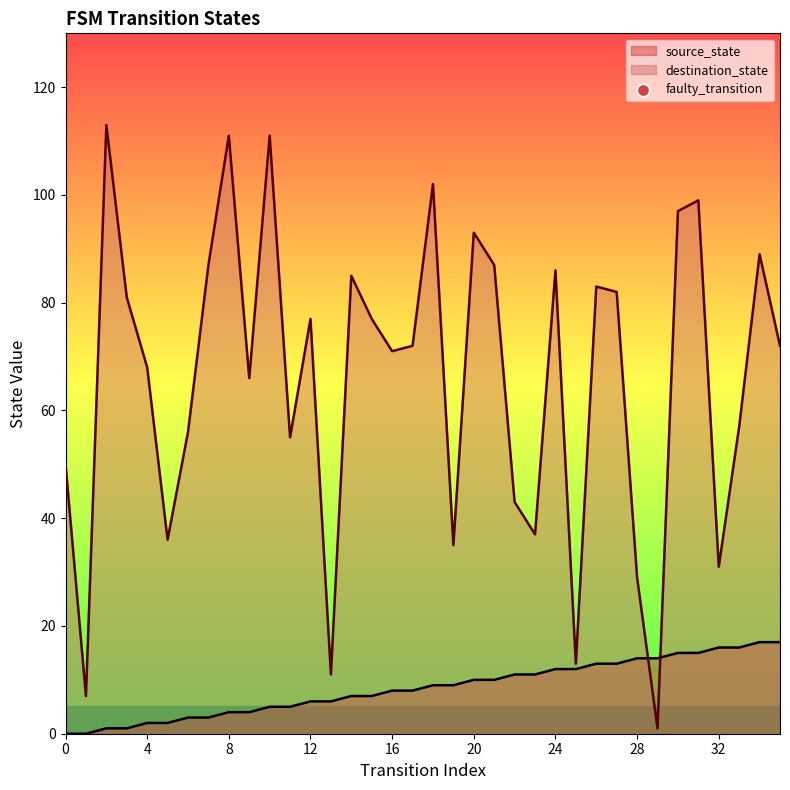

The value of source_state at 8 is 4. True or false?

True